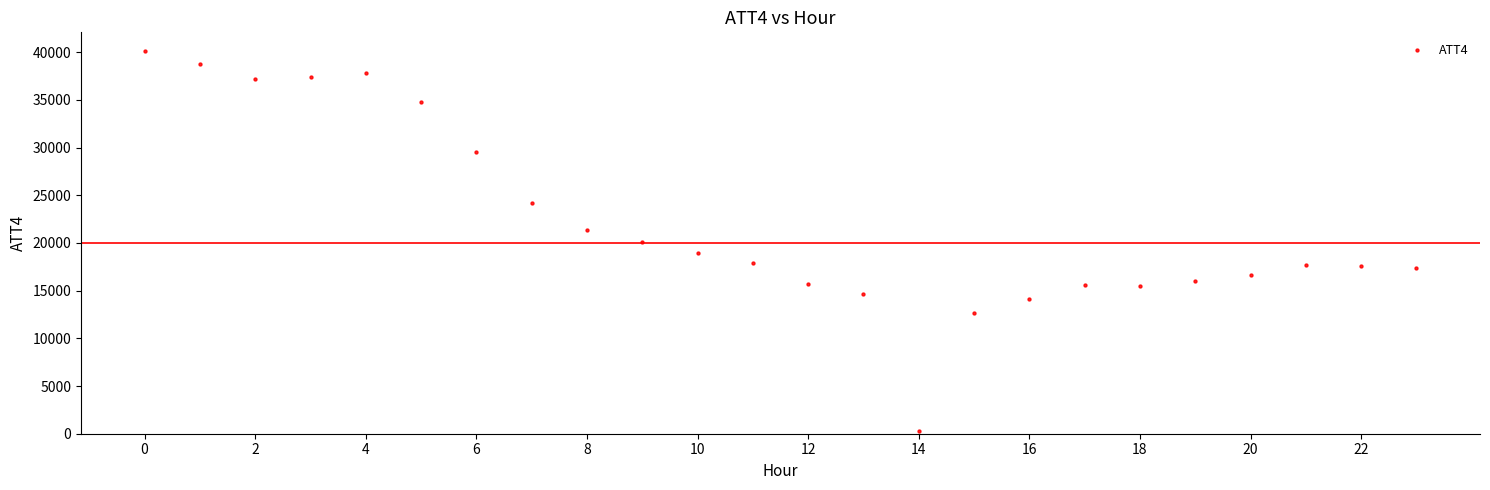

What is the range of Y values (max minus min)?

39800